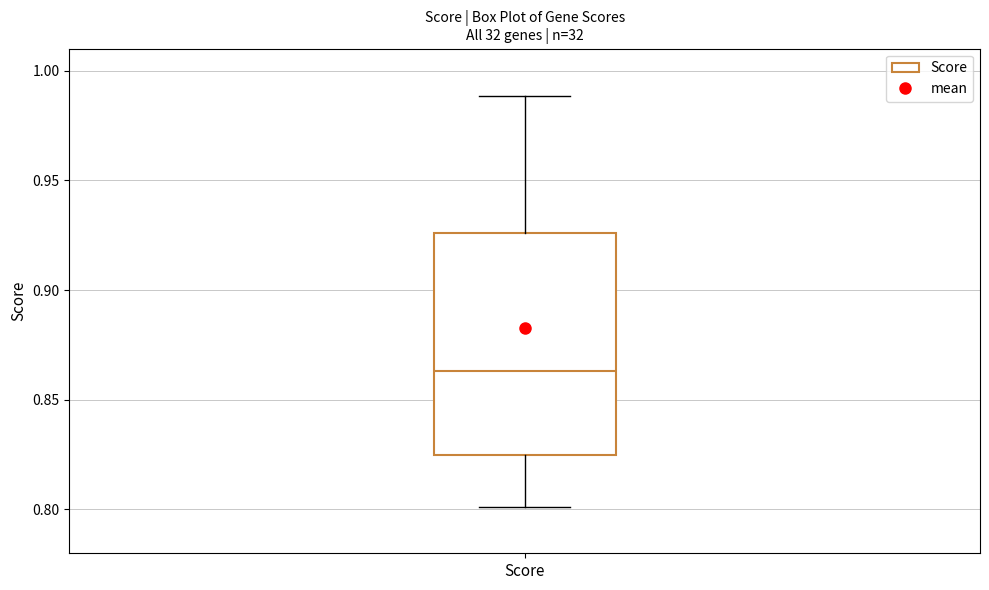

Where does the lower whisker of the box for Score end on the y-axis? The values are not printed on the chart, so give them approximately, as read against the axis.

0.800